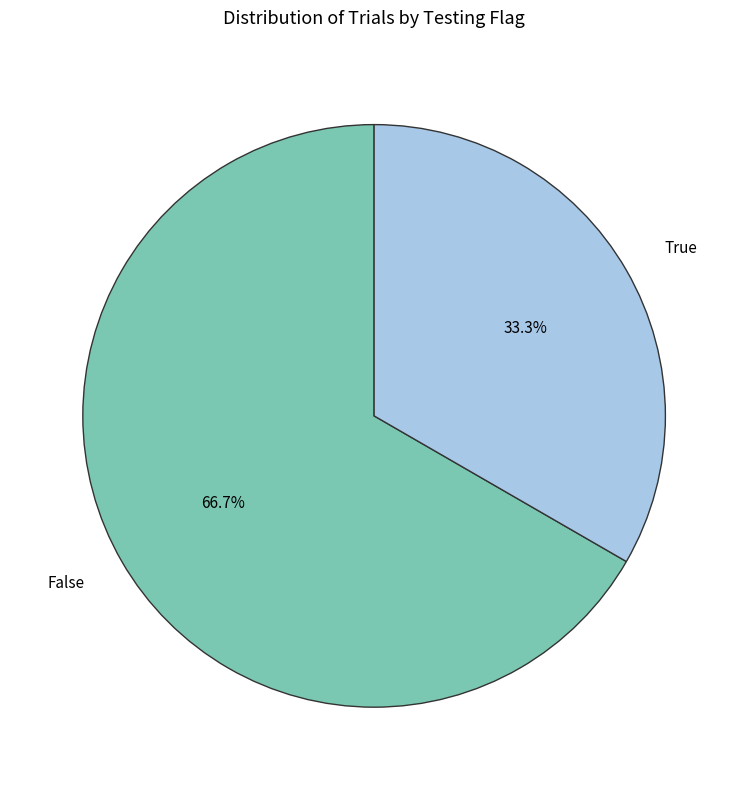

Which category has the smallest portion of the pie?

True